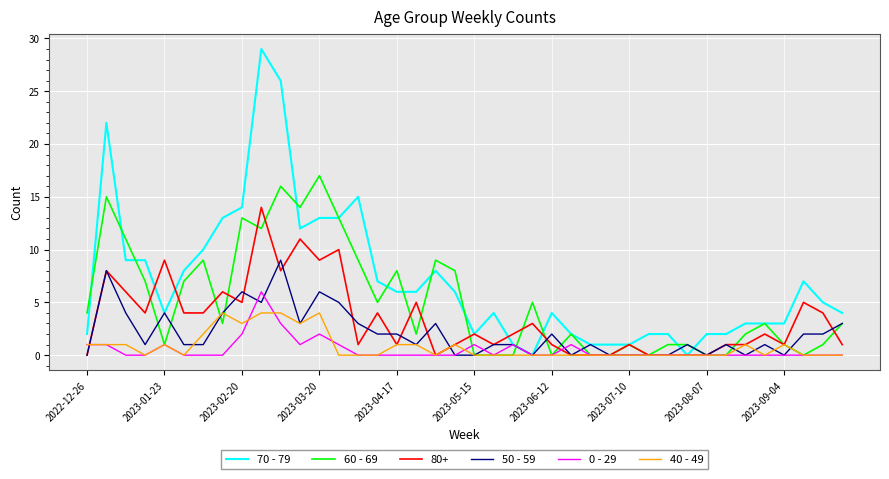

List the series in order of their peak value, lowest first.

40 - 49, 0 - 29, 50 - 59, 80+, 60 - 69, 70 - 79